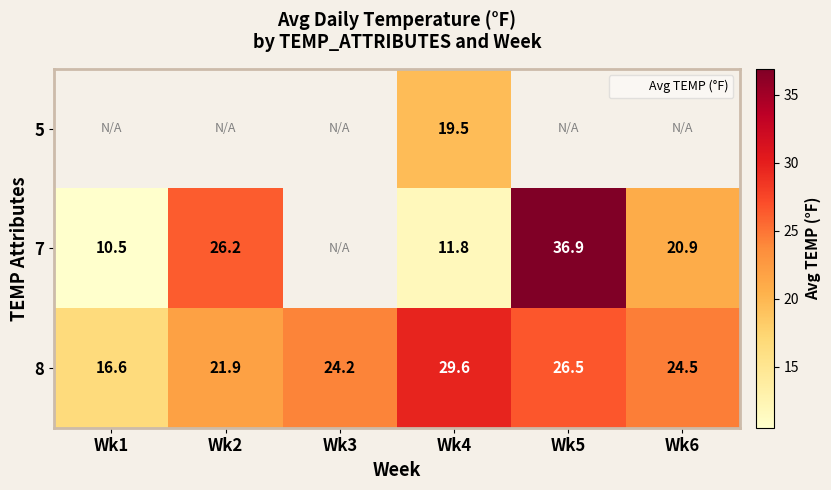

Which series changed the most between Wk3 and Wk5?

8